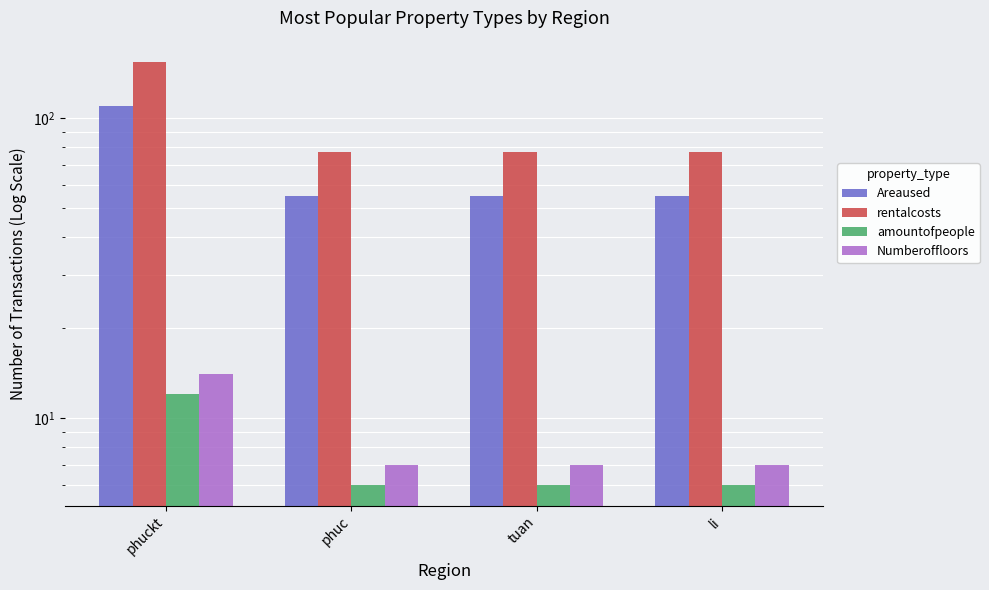

The Areaused series shows 17 at li. True or false?

False